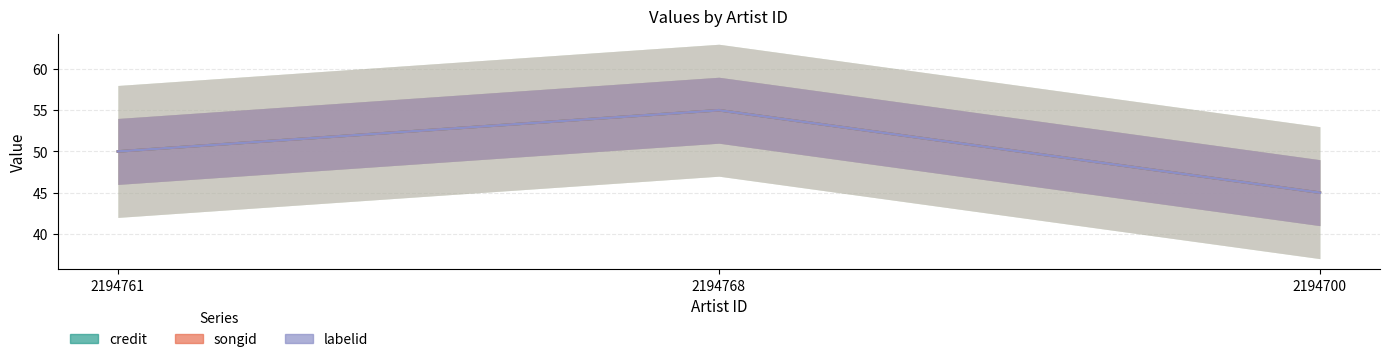

What is the label of the 2nd point from the right?

2194768